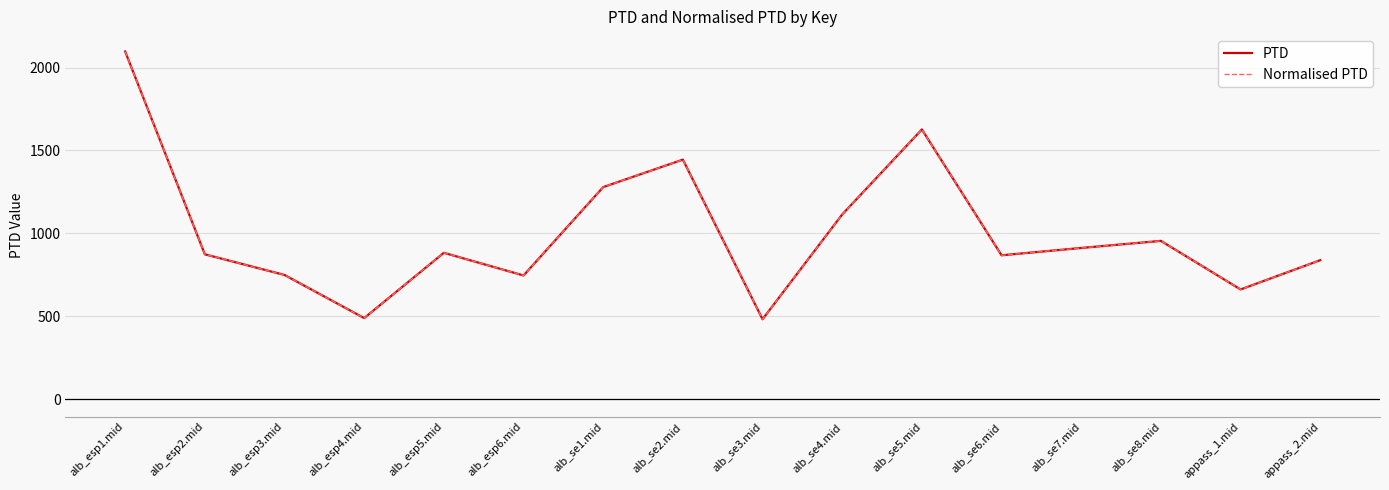

Does the chart have visible grid lines?

Yes